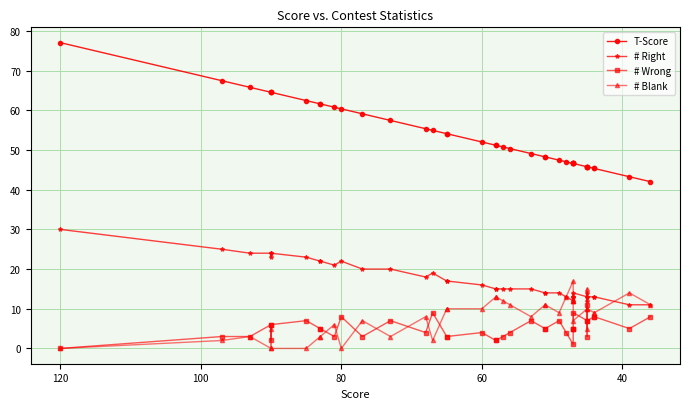

True or false: # Blank has more than 2 interior local peaks.

True